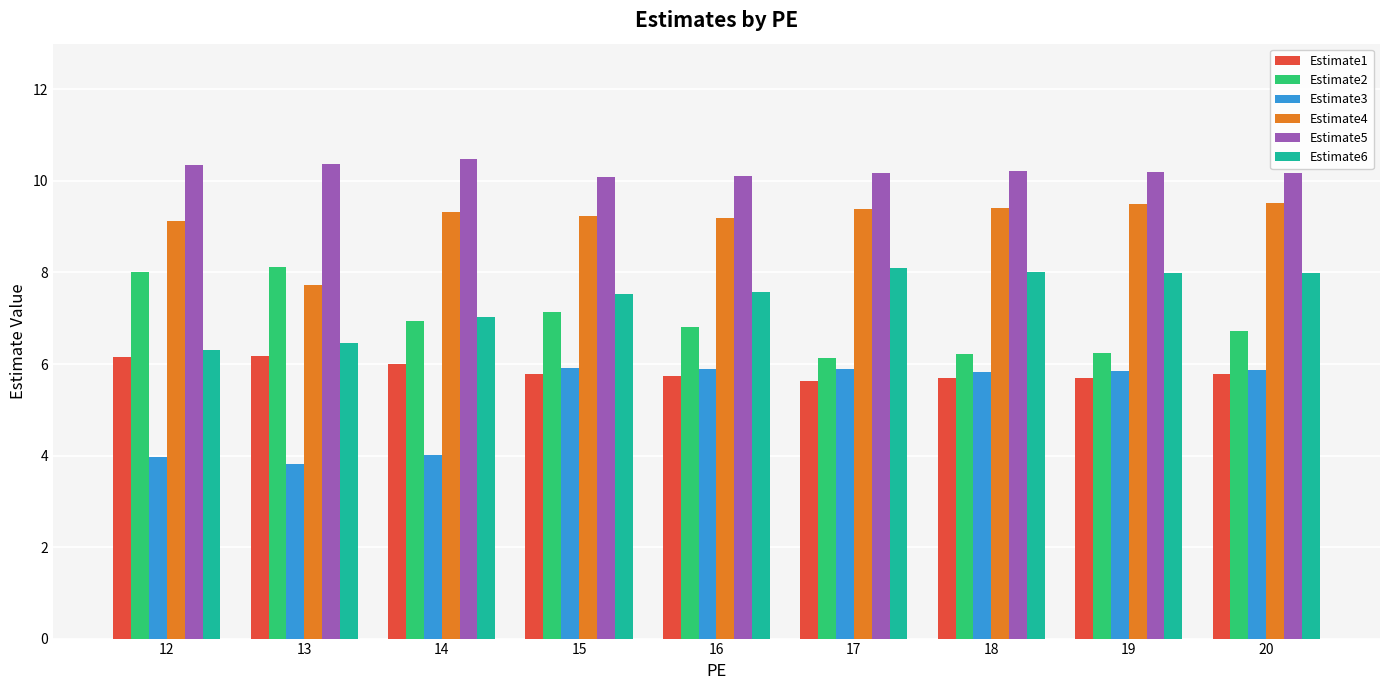

At how many categories does at least one series exceed 10?

9